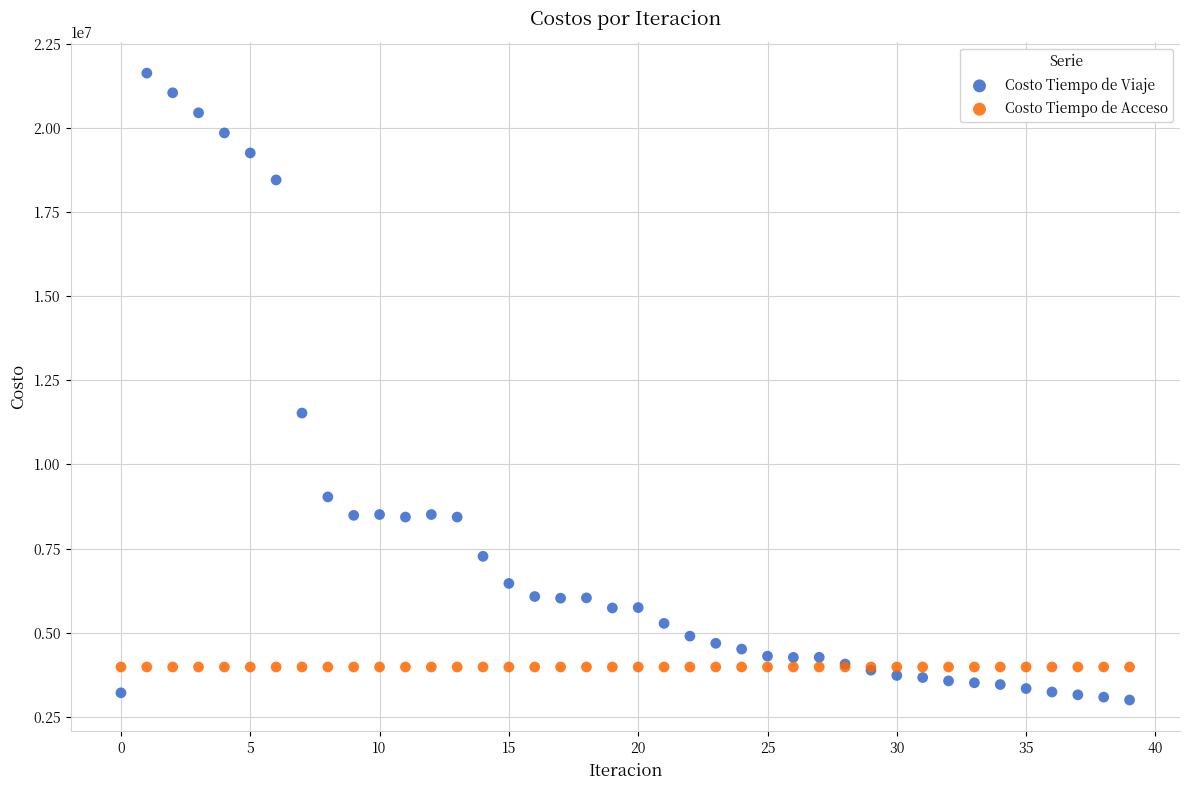

What are all the series names shown in the legend?

Costo Tiempo de Viaje, Costo Tiempo de Acceso